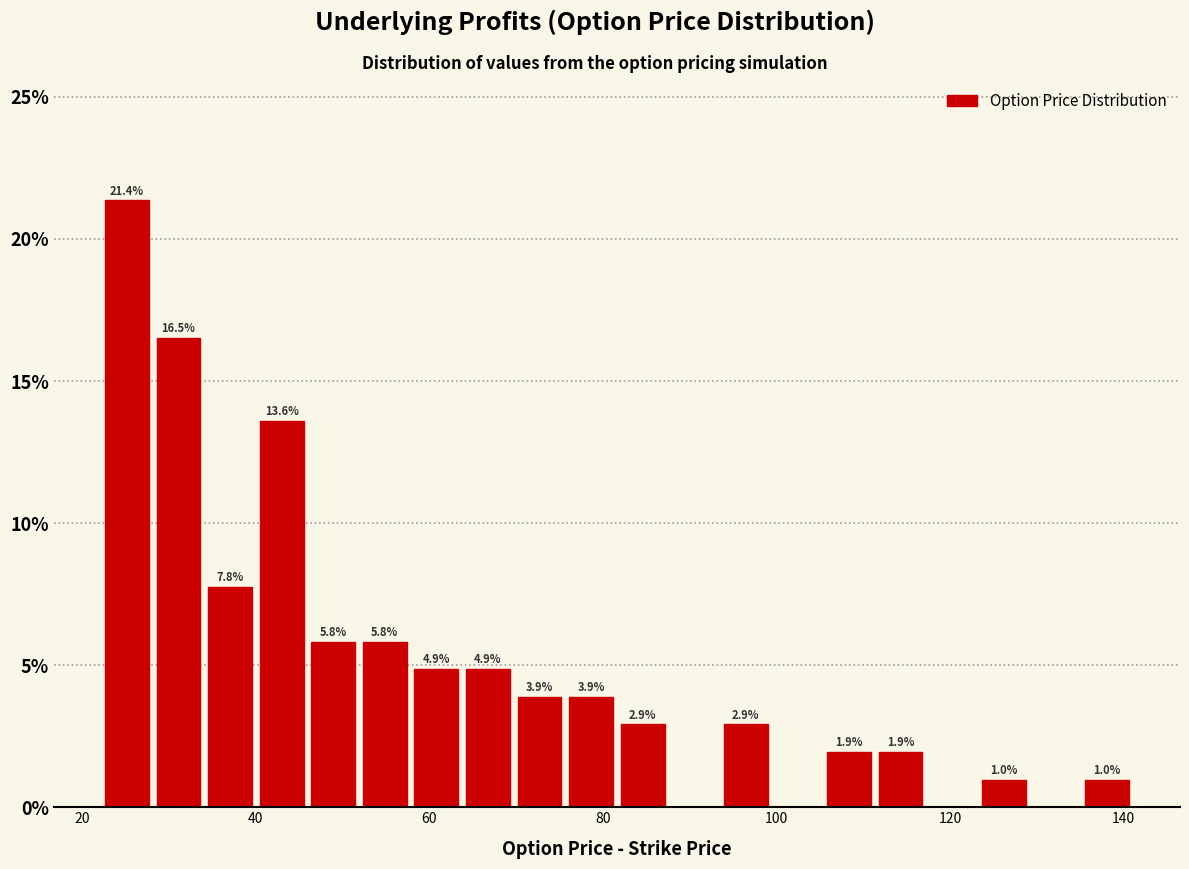

Read against the x-axis, roughly where is the centre of the tallest bar?

26